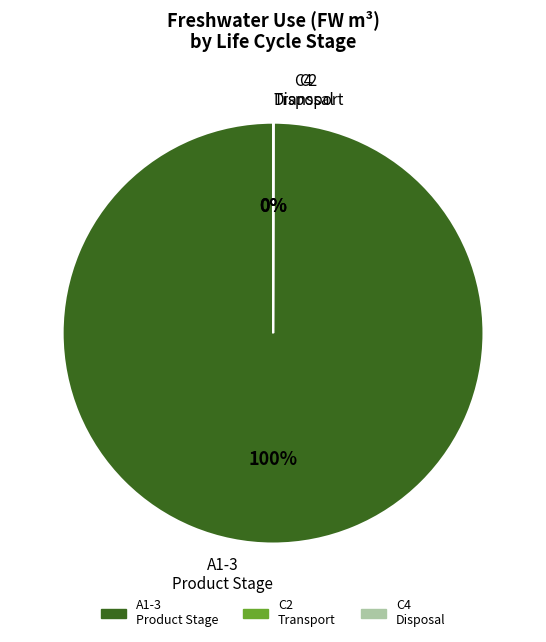

Which slice represents more than half of the pie?

A1-3 Product Stage